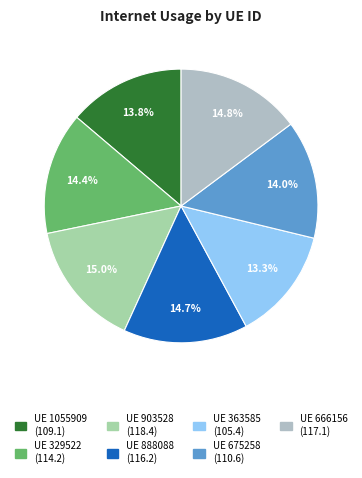

What is the smallest slice in the pie chart?

363585